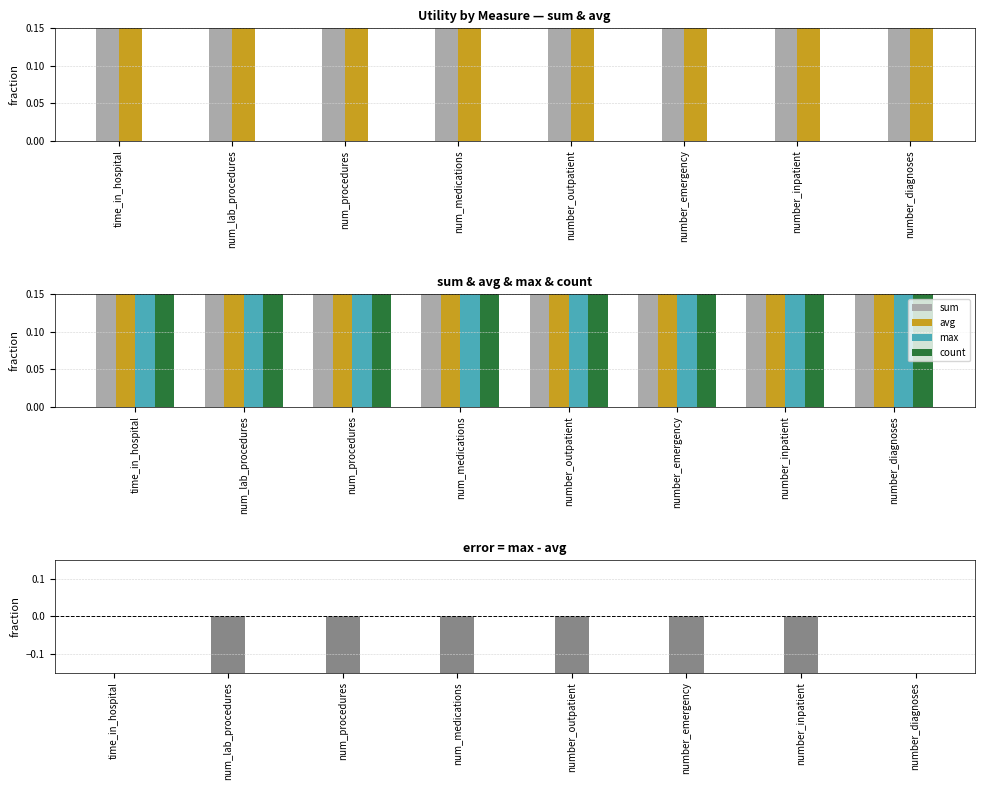

How many groups of bars are there?

8